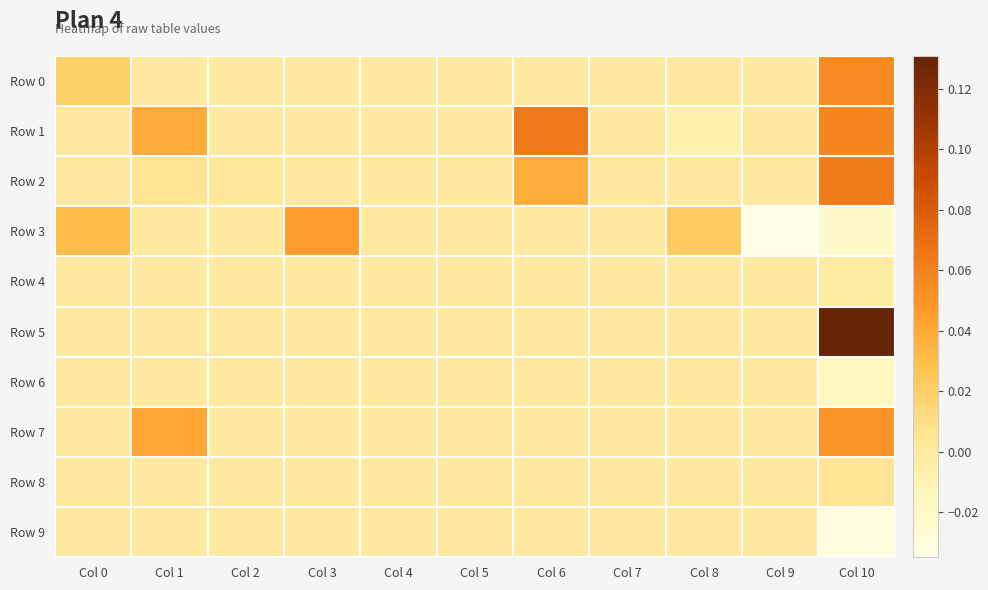

Reading left to right, what are all the values shown in this chart?

Row 0: Col 0=0.0	Col 1=0.0	Col 2=0.0	Col 3=0.0	Col 4=0.0	Col 5=0.0	Col 6=0.0	Col 7=0.0	Col 8=0.0	Col 9=0.0	Col 10=0.1
Row 1: Col 0=0.0	Col 1=0.0	Col 2=0.0	Col 3=0.0	Col 4=0.0	Col 5=0.0	Col 6=0.1	Col 7=0.0	Col 8=-0.0	Col 9=0.0	Col 10=0.1
Row 2: Col 0=0.0	Col 1=0.0	Col 2=0.0	Col 3=0.0	Col 4=0.0	Col 5=0.0	Col 6=0.0	Col 7=0.0	Col 8=0.0	Col 9=0.0	Col 10=0.1
Row 3: Col 0=0.0	Col 1=0.0	Col 2=0.0	Col 3=0.0	Col 4=0.0	Col 5=0.0	Col 6=0.0	Col 7=0.0	Col 8=0.0	Col 9=-0.0	Col 10=-0.0
Row 4: Col 0=0.0	Col 1=0.0	Col 2=0.0	Col 3=0.0	Col 4=0.0	Col 5=0.0	Col 6=0.0	Col 7=0.0	Col 8=0.0	Col 9=0.0	Col 10=-0.0
Row 5: Col 0=0.0	Col 1=0.0	Col 2=0.0	Col 3=0.0	Col 4=0.0	Col 5=0.0	Col 6=0.0	Col 7=0.0	Col 8=0.0	Col 9=0.0	Col 10=0.1
Row 6: Col 0=0.0	Col 1=0.0	Col 2=0.0	Col 3=0.0	Col 4=0.0	Col 5=0.0	Col 6=0.0	Col 7=0.0	Col 8=0.0	Col 9=0.0	Col 10=-0.0
Row 7: Col 0=0.0	Col 1=0.0	Col 2=0.0	Col 3=0.0	Col 4=0.0	Col 5=0.0	Col 6=0.0	Col 7=0.0	Col 8=0.0	Col 9=0.0	Col 10=0.1
Row 8: Col 0=0.0	Col 1=0.0	Col 2=0.0	Col 3=0.0	Col 4=0.0	Col 5=0.0	Col 6=0.0	Col 7=0.0	Col 8=0.0	Col 9=0.0	Col 10=0.0
Row 9: Col 0=0.0	Col 1=0.0	Col 2=0.0	Col 3=0.0	Col 4=0.0	Col 5=0.0	Col 6=0.0	Col 7=0.0	Col 8=0.0	Col 9=0.0	Col 10=-0.0